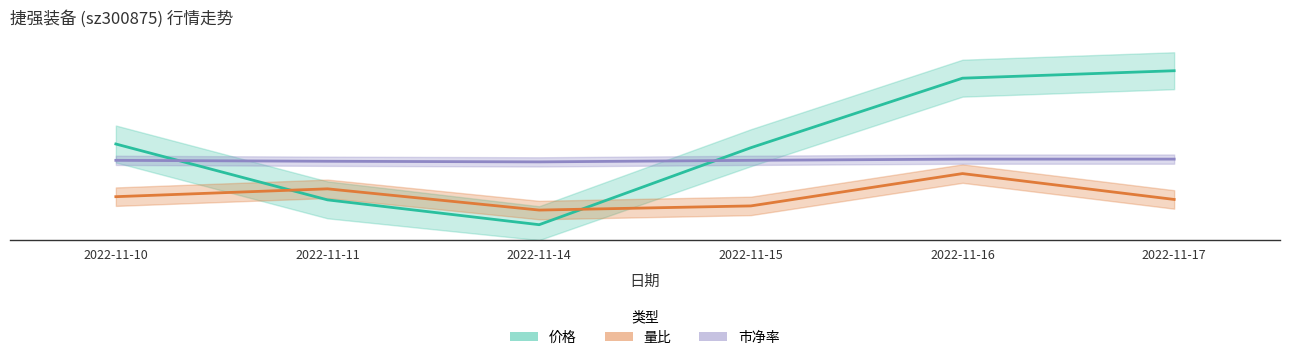

Is it true that 量比 equals 4.3 at 2022-11-16?

True